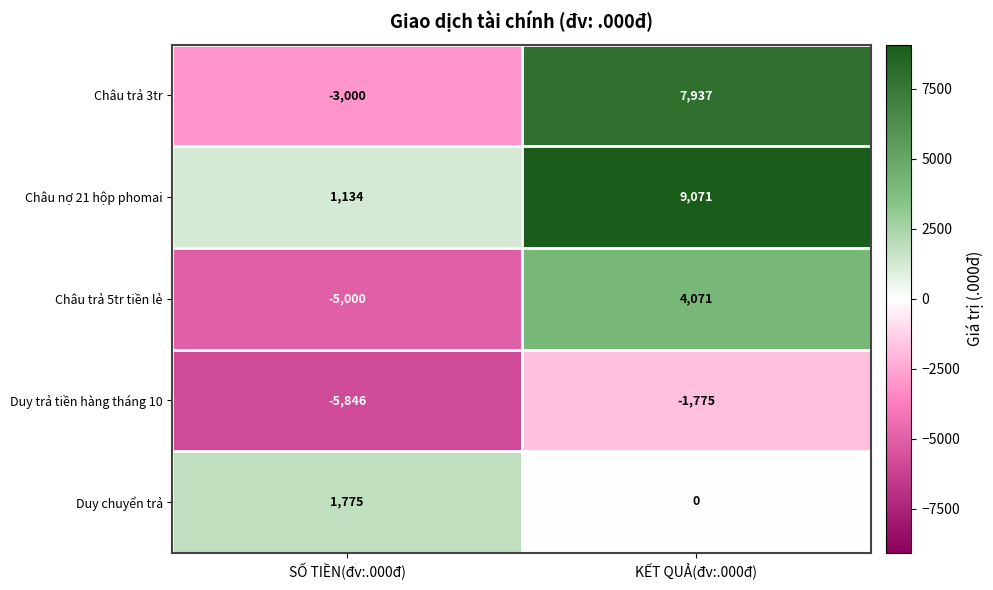

True or false: Châu nợ 21 hộp phomai has a value of 1721 at SỐ TIỀN(đv:.000đ).

False